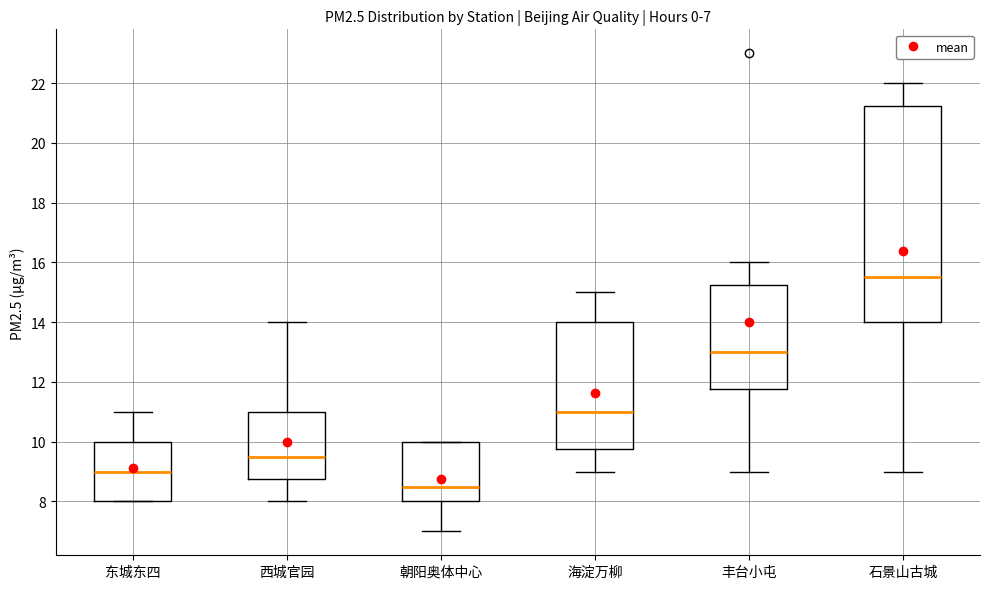

Which box is the tallest, from its lower edge to its upper edge?

石景山古城